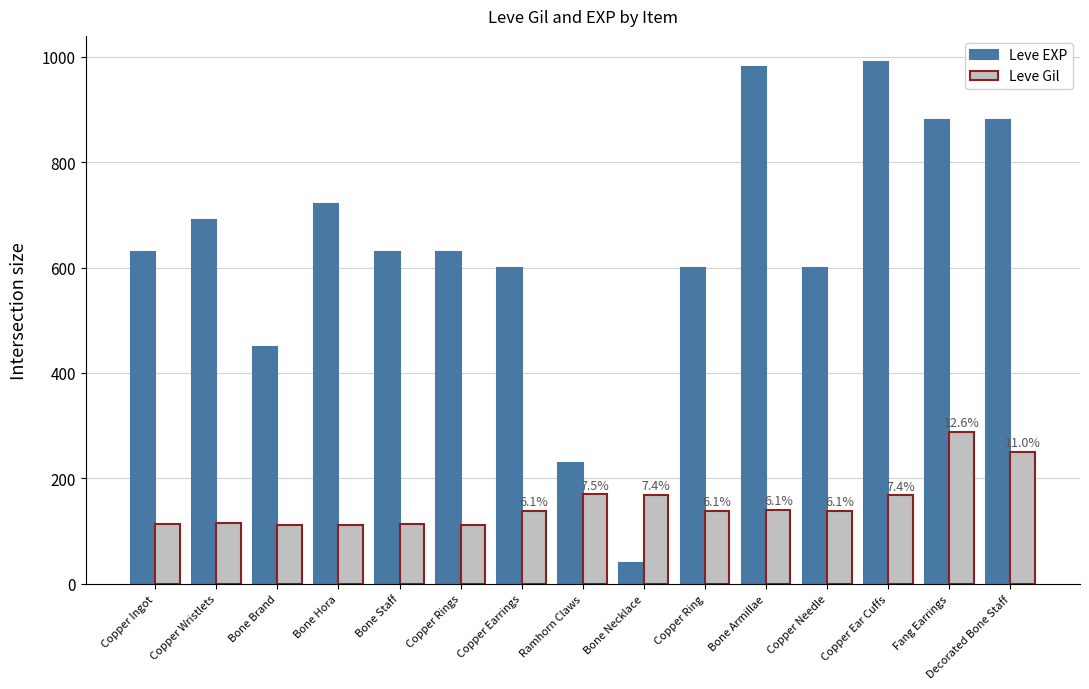

What are all the series names shown in the legend?

Leve EXP, Leve Gil